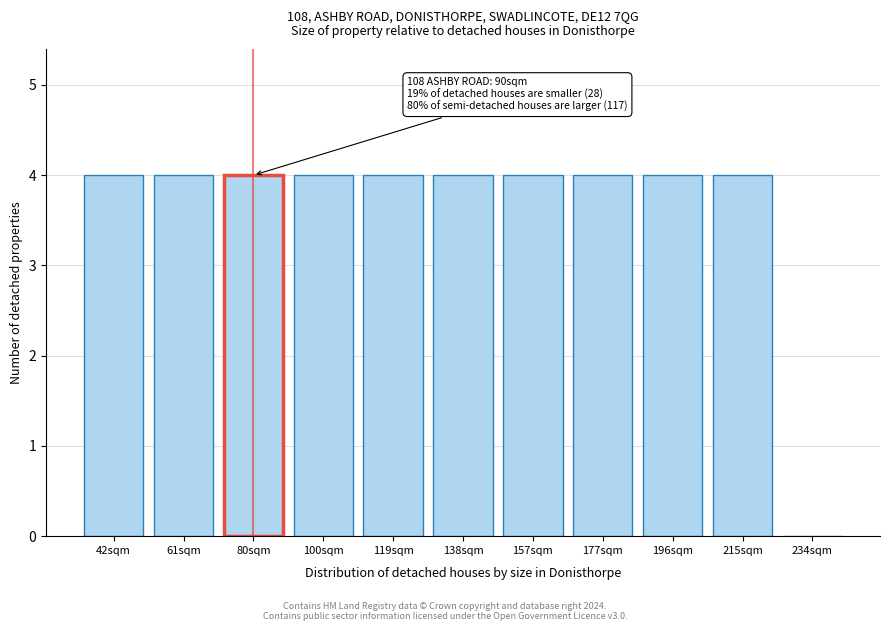

Reading left to right, transcribe all the data shown in this chart.

42sqm=4	61sqm=4	80sqm=4	100sqm=4	119sqm=4	138sqm=4	157sqm=4	177sqm=4	196sqm=4	215sqm=4	234sqm=0